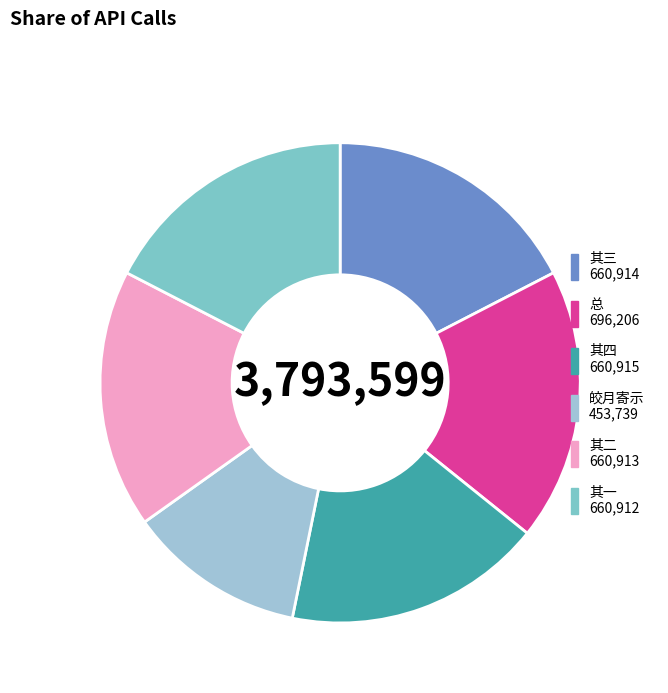

Rank the categories by value from lowest to highest.

皎月寄示谒半山堂诗次其韵, 大司寇林见素先生朝见之日余适出京承见示谒武夷精舍宿武夷自寿诗凡四首依韵奉答 其一, 大司寇林见素先生朝见之日余适出京承见示谒武夷精舍宿武夷自寿诗凡四首依韵奉答 其二, 大司寇林见素先生朝见之日余适出京承见示谒武夷精舍宿武夷自寿诗凡四首依韵奉答 其三, 大司寇林见素先生朝见之日余适出京承见示谒武夷精舍宿武夷自寿诗凡四首依韵奉答 其四, 大司寇林见素先生朝见之日余适出京承见示谒武夷精舍宿武夷自寿诗凡四首依韵奉答